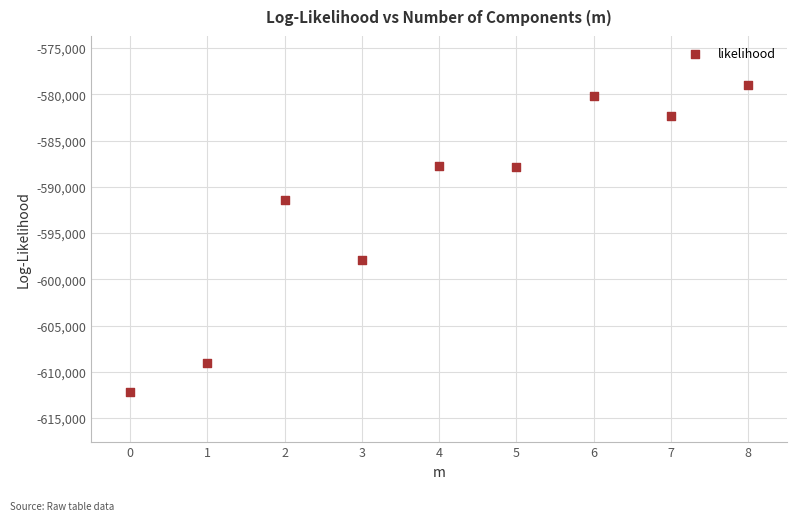

What is the average Y value?

-591967.9